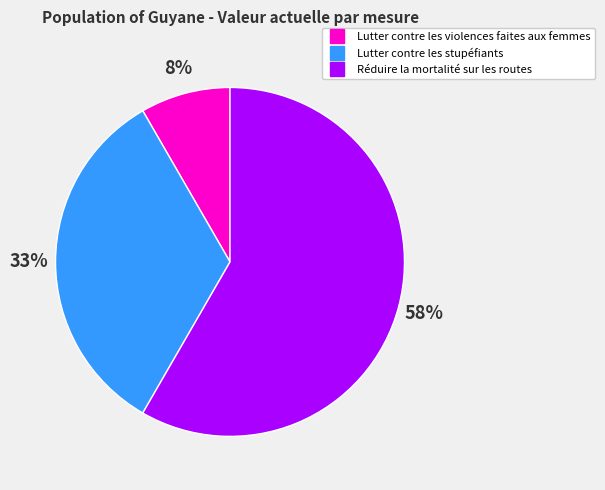

The Réduire la mortalité sur les routes slice represents 44% of the pie. True or false?

False